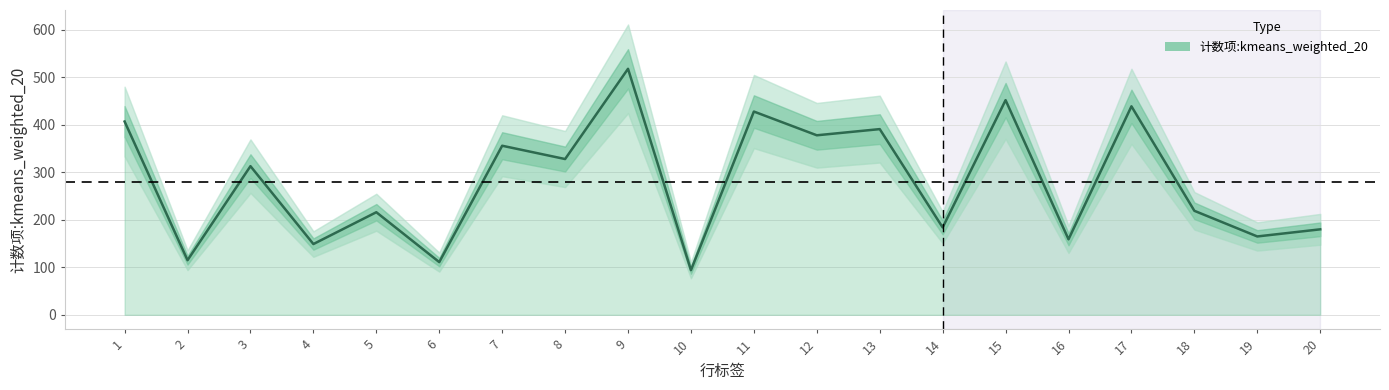

How many interior local valleys (lower than both neighbors) does the data have?

9